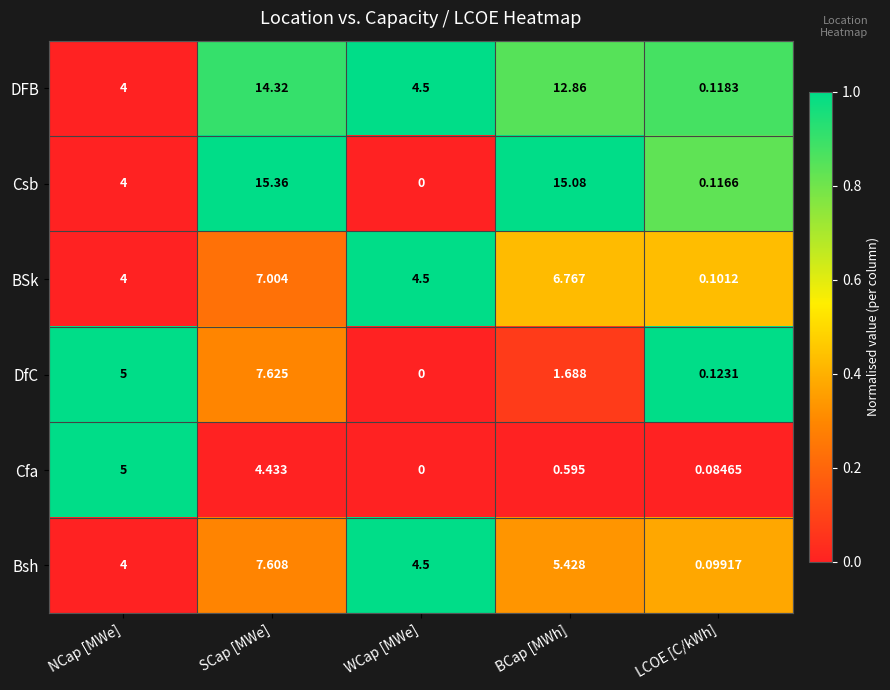

At which label does Bsh reach its peak?

SCap [MWe]